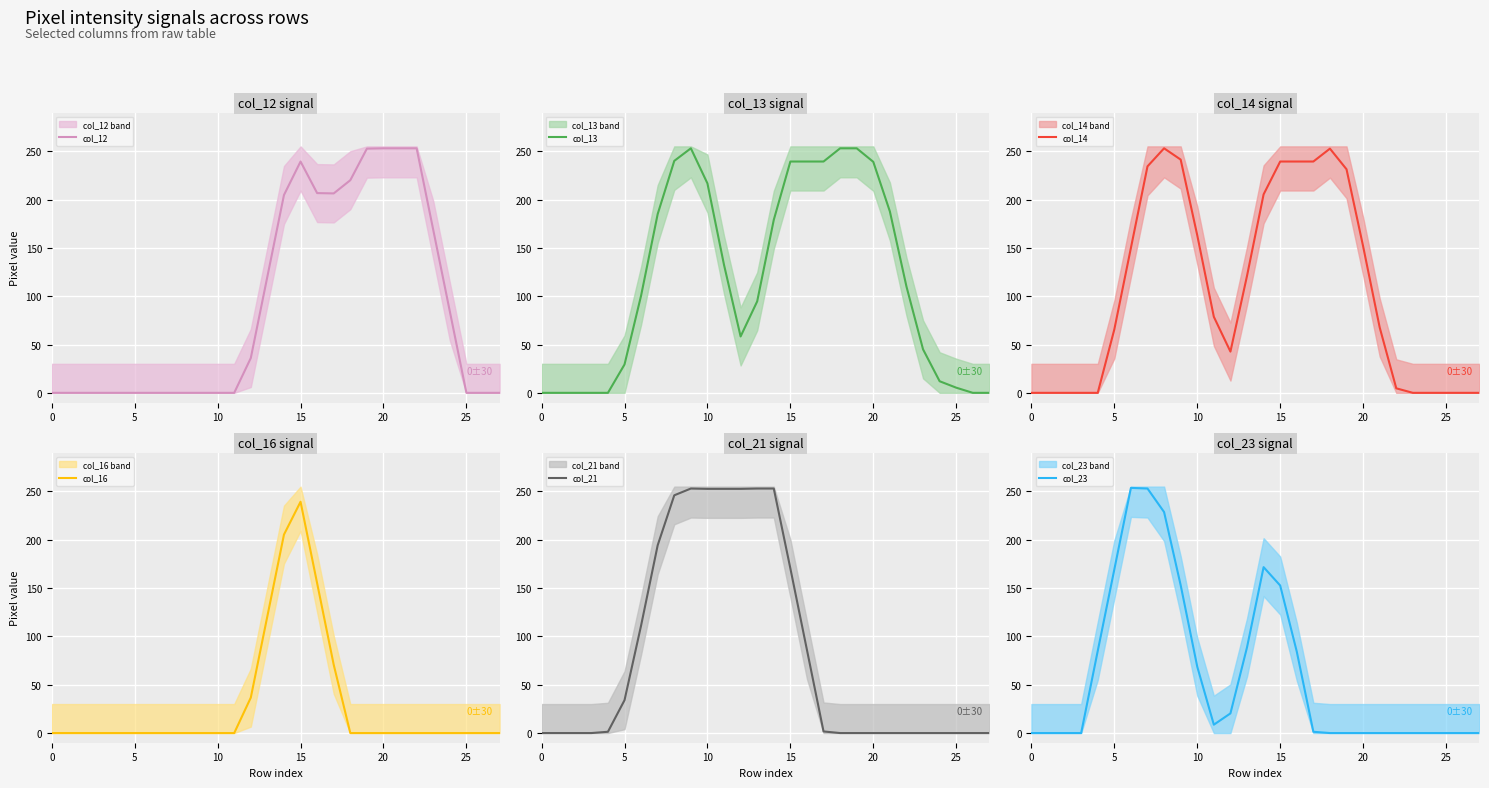

True or false: col_12 has a value of 253.0 at 20.

True